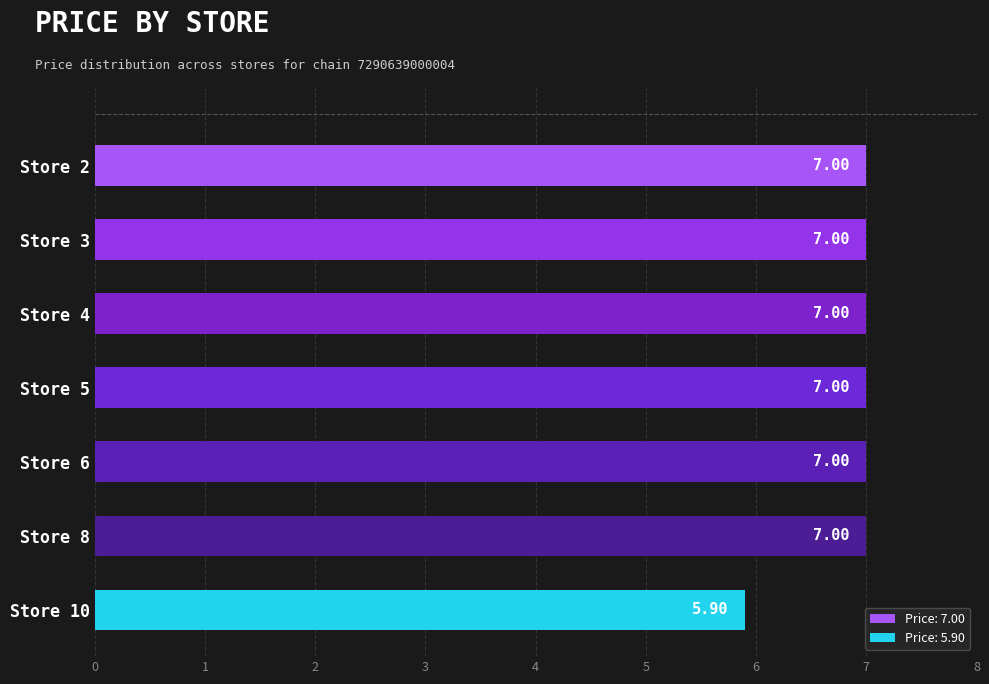

The value at 6 is 1.8. True or false?

False